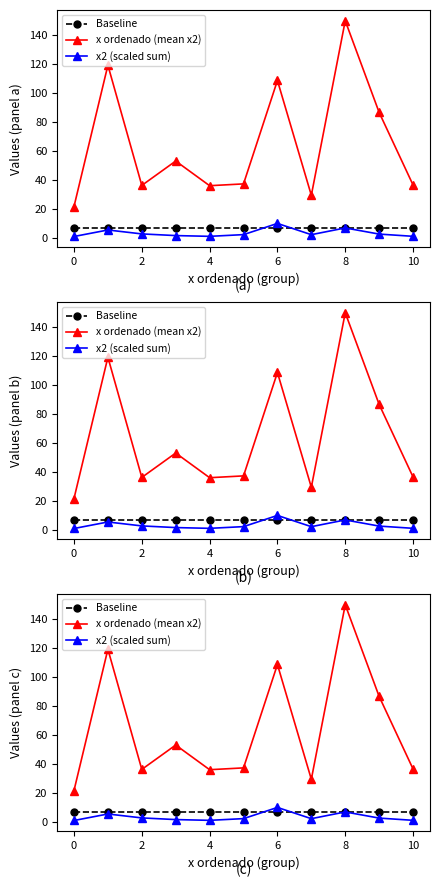

True or false: Baseline and x ordenado (mean x2) cross at least once.

False